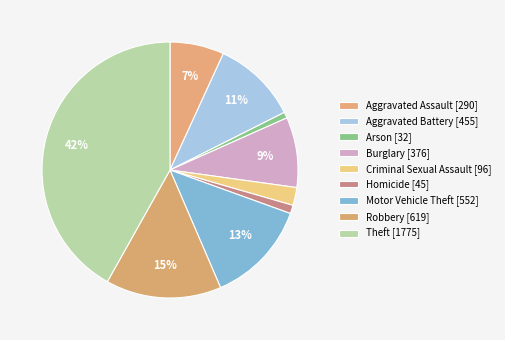

How many slices are in this pie chart?

9